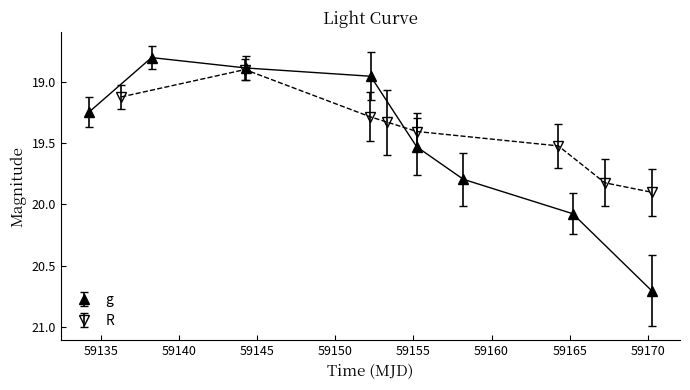

Is it true that R_mag equals 3.9 at 59150?

False